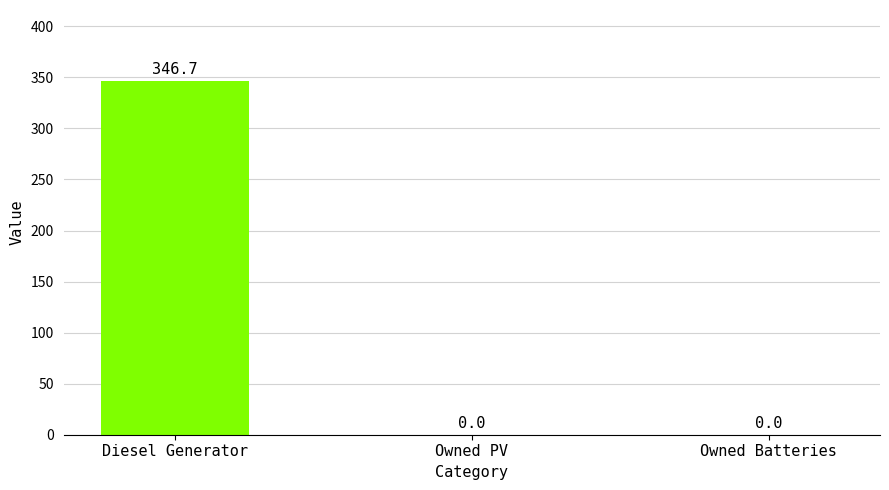

Count the number of values greater than 0.

1